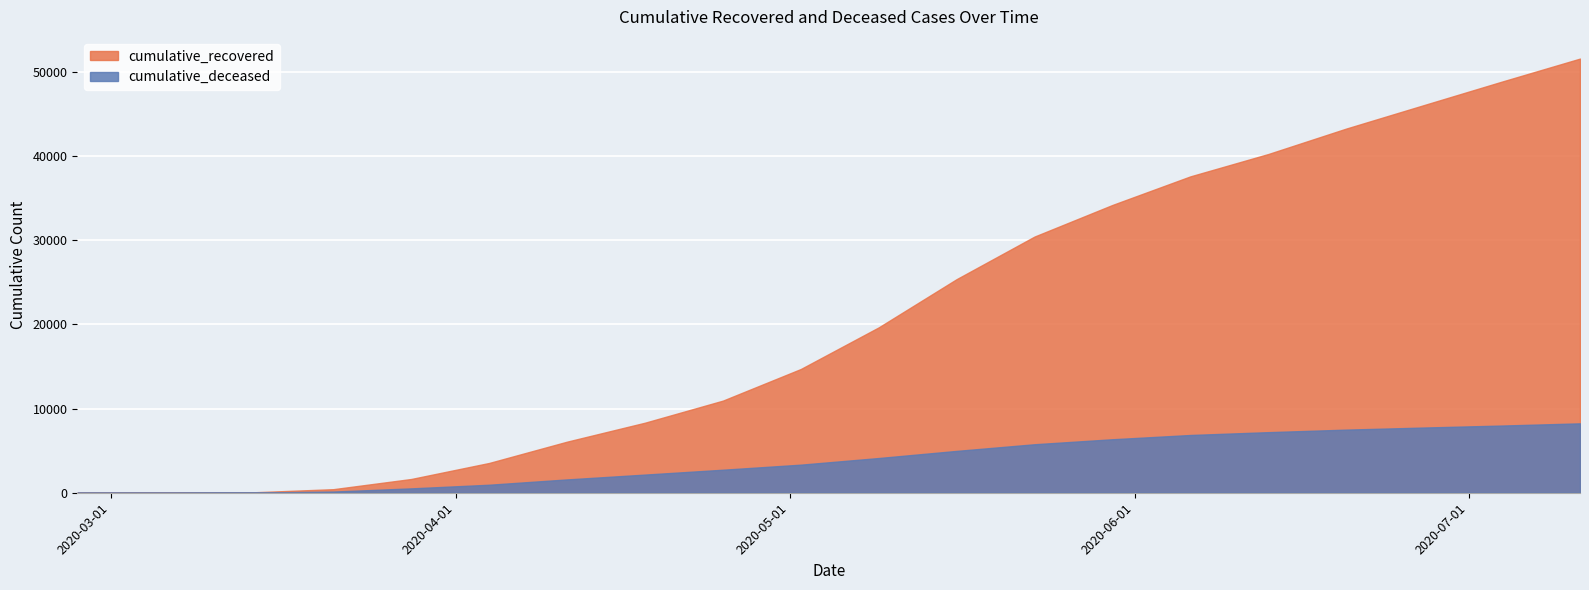

What is the average value of the cumulative_deceased series?

3912